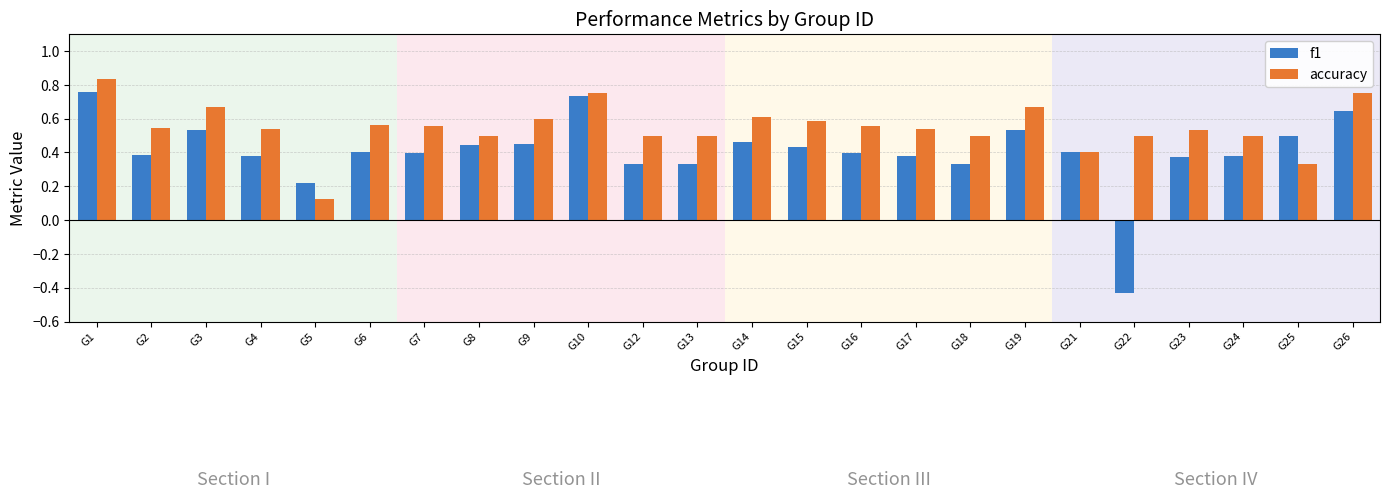

Which series has the widest spread of values?

f1